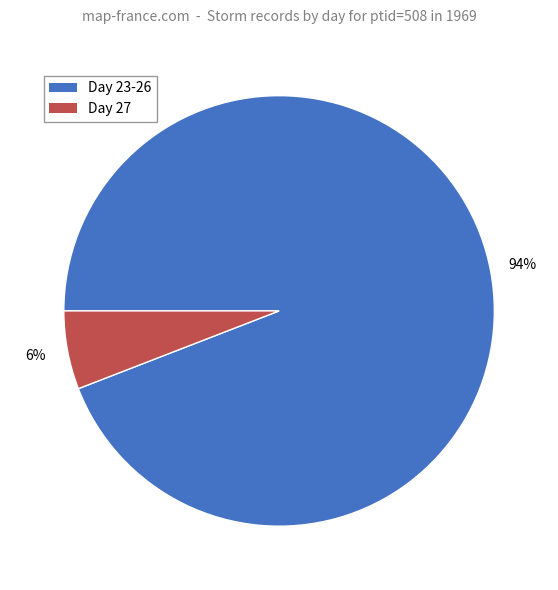

What percentage is the Day 23-26 slice, to the nearest percent?

94%